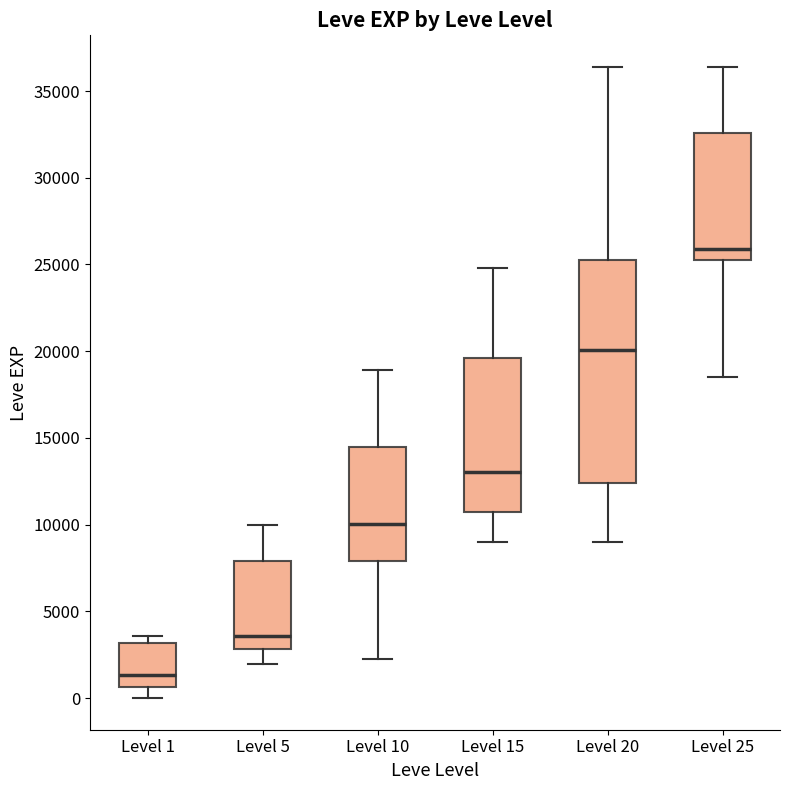

Where is the upper edge of the box for Level 15 on the y-axis? The values are not printed on the chart, so give them approximately, as read against the axis.

19500